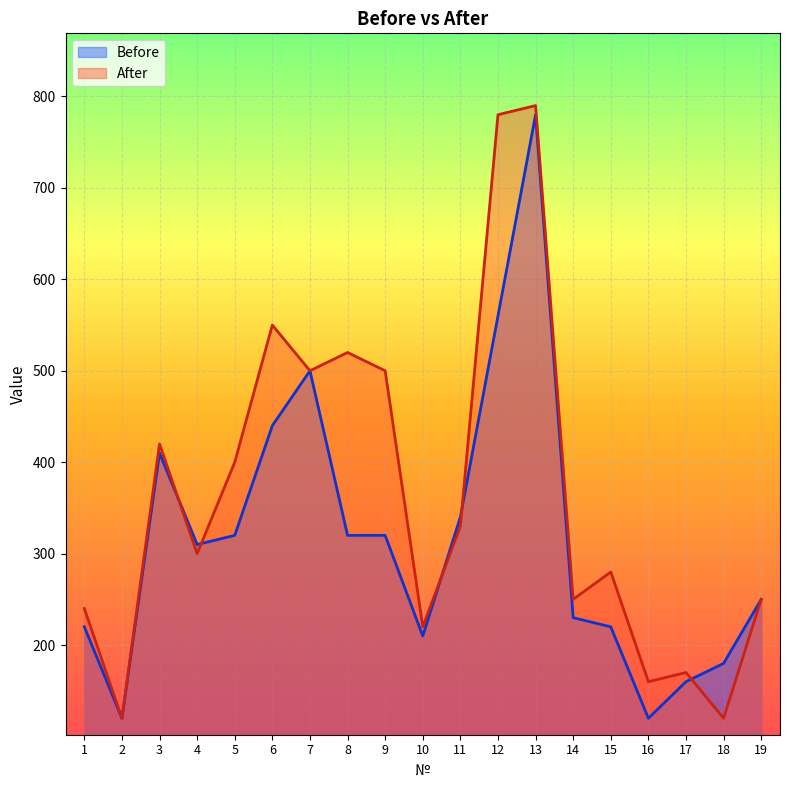

Which series has the largest total across all categories?

After